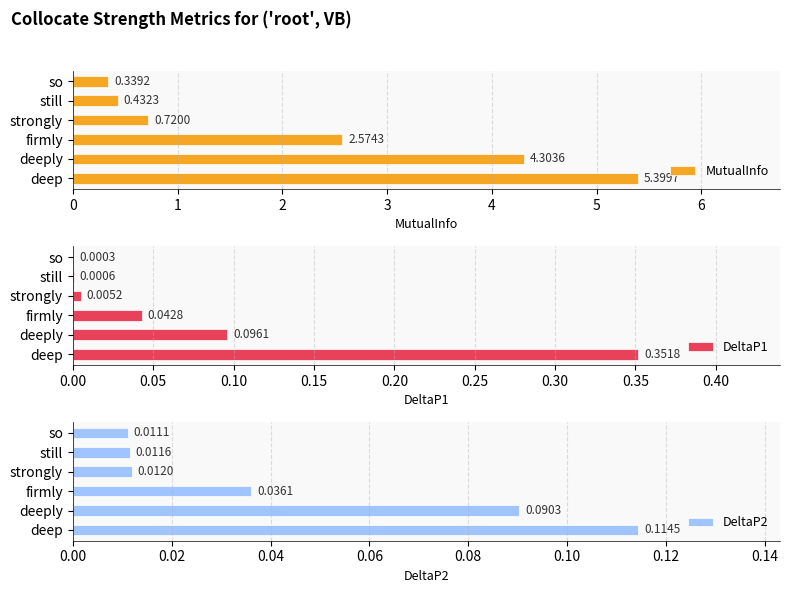

True or false: MutualInfo has a value of 0.6 at firmly.

False